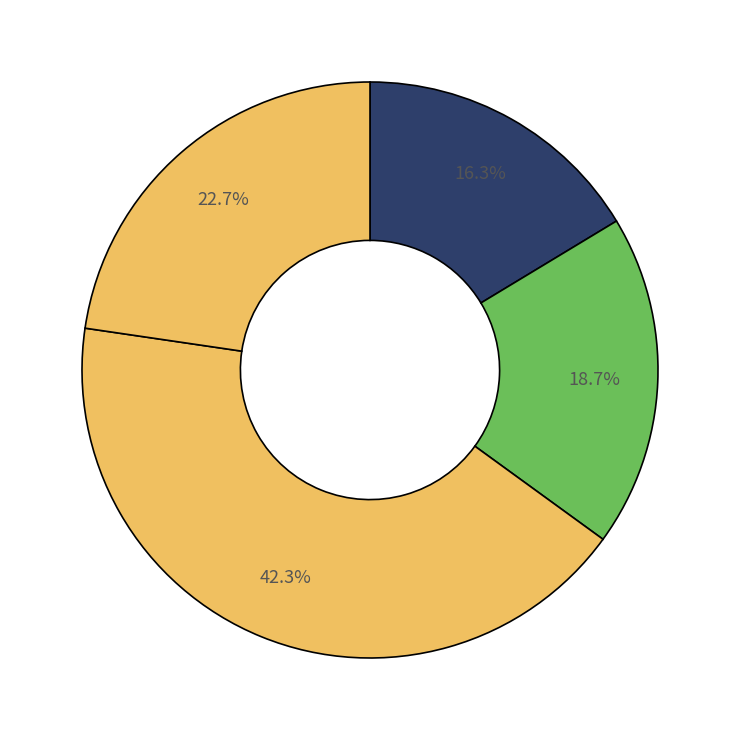

Is there a majority slice in this chart?

No